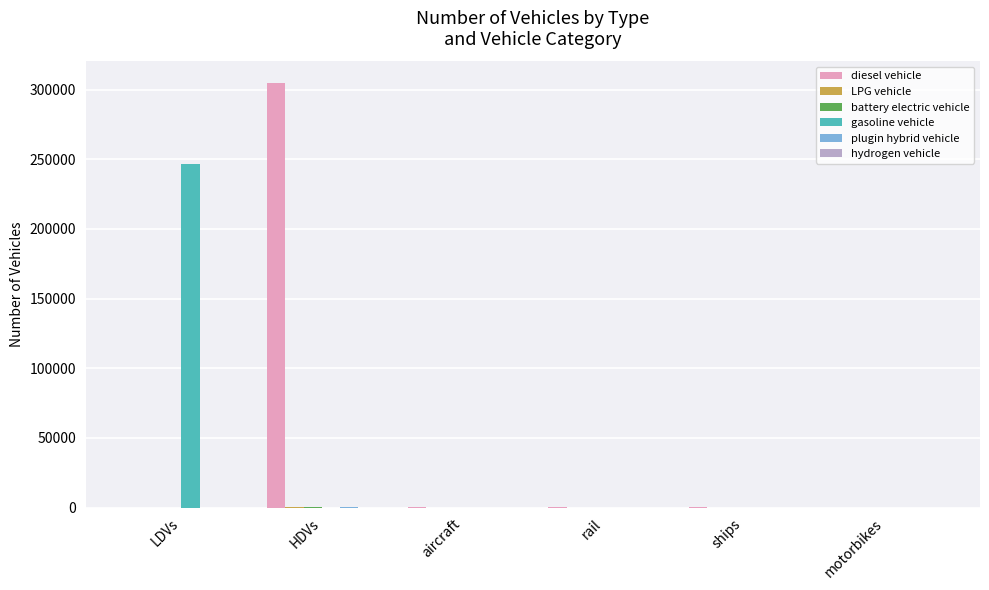

What is the maximum value shown in the chart?

304980